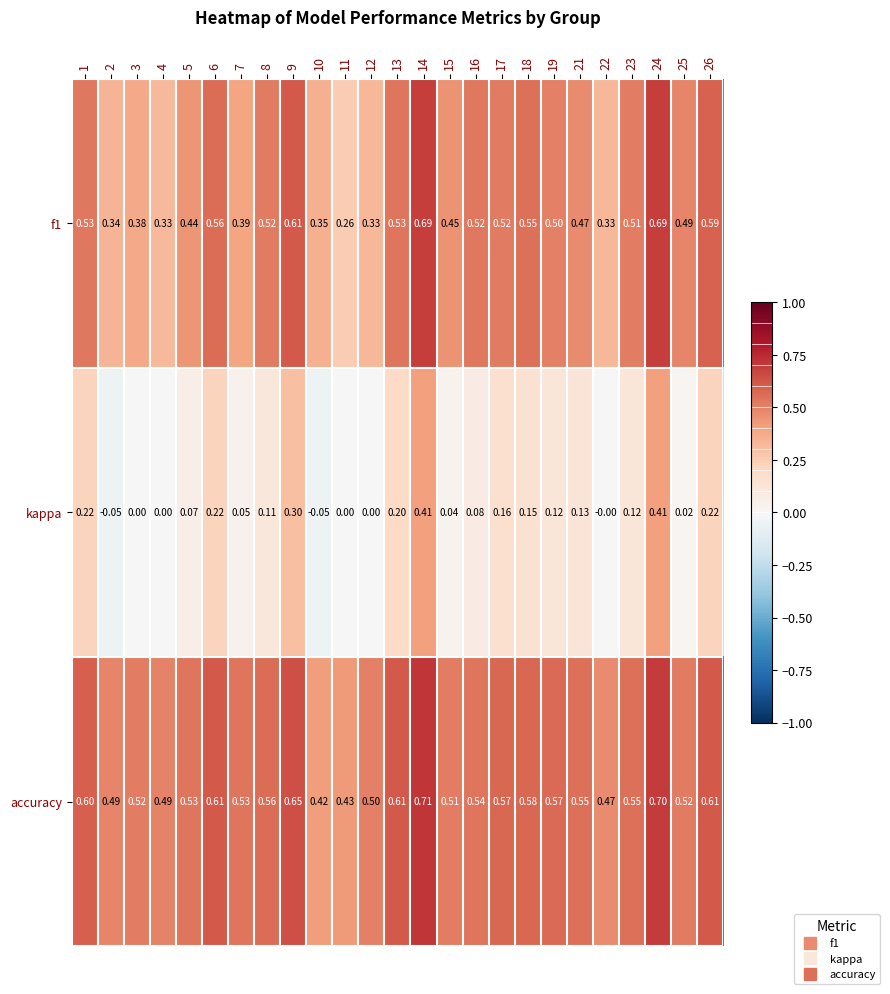

What is the difference between the highest and lowest values at 2?

0.5